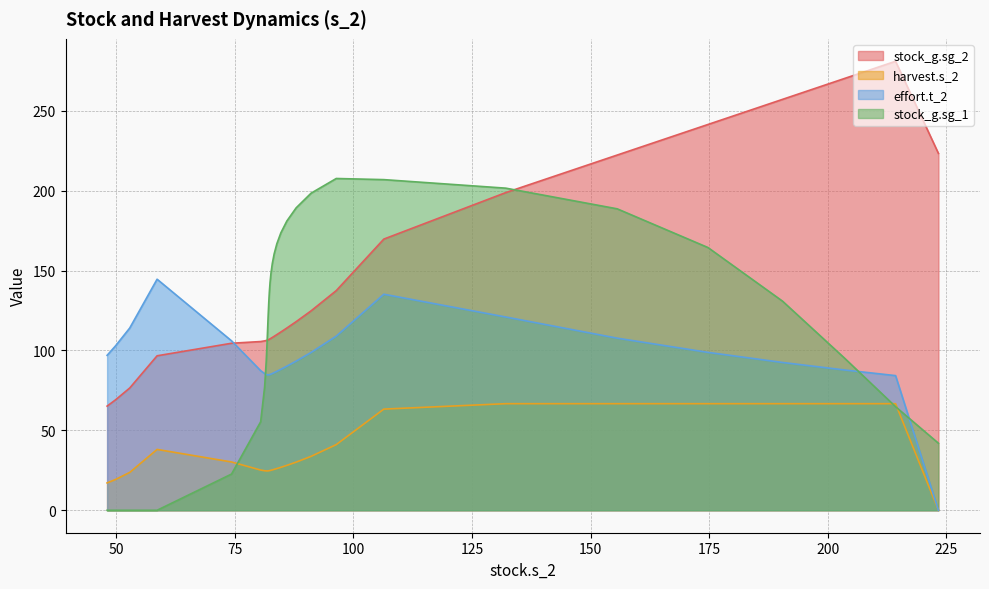

What value does the stock_g.sg_1 series have at 82.6153493118332?

148.6